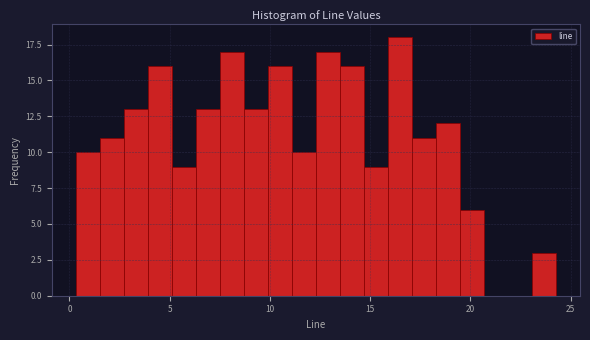

Read against the x-axis, roughly where is the centre of the tallest bar?

16.5